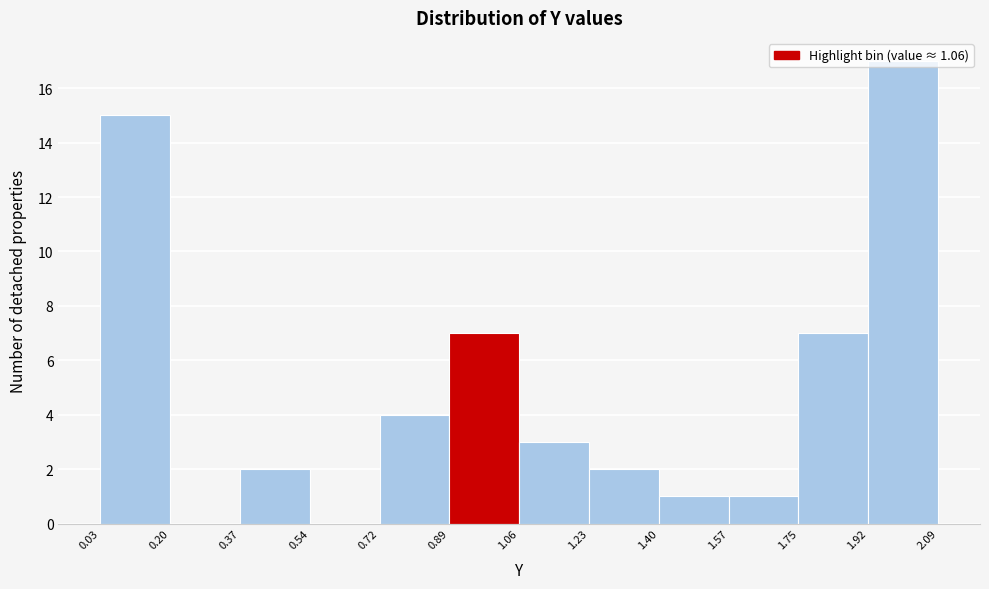

Which range on the x-axis has the tallest bar?

1.92 to 2.09